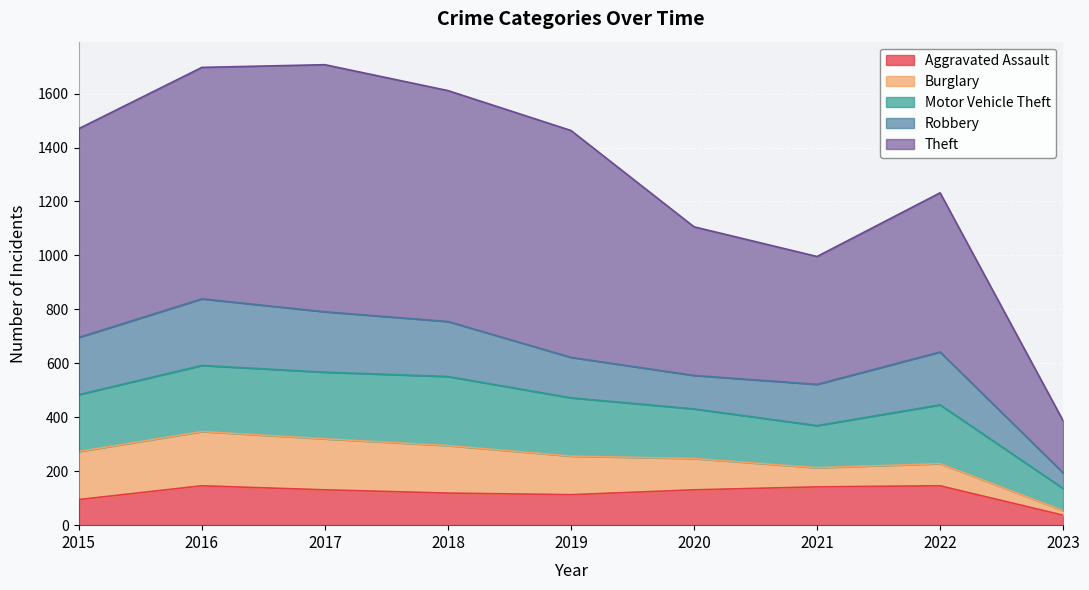

How many values in the Motor Vehicle Theft series exceed 216?

4